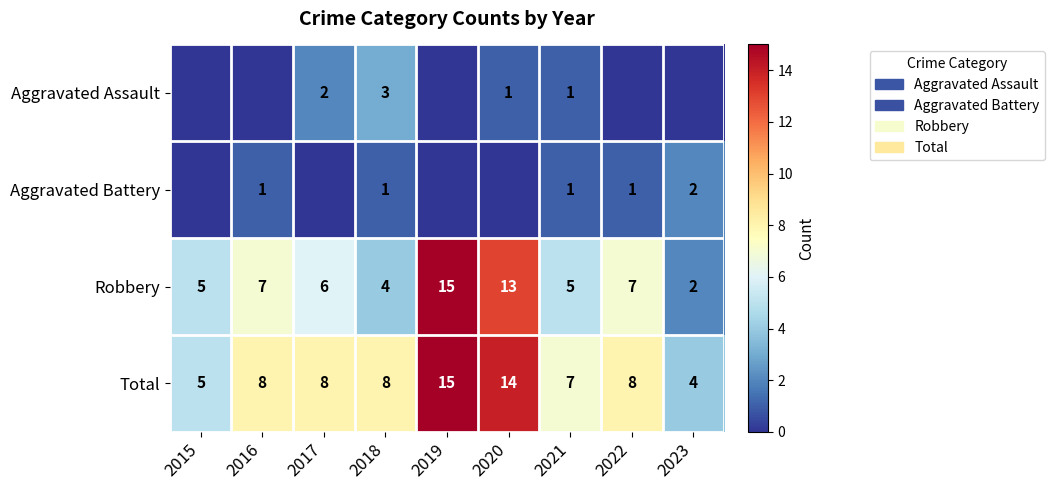

What is the sum of the Robbery values at 2017 and 2015?

11